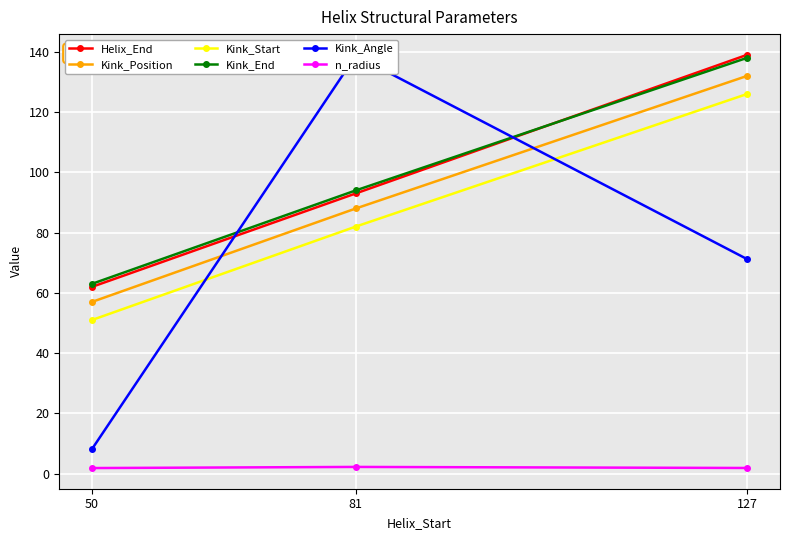

Reading left to right, what are all the values shown in this chart?

Helix_End: 62.0	93.0	139.0
Kink_Position: 57.0	88.0	132.0
Kink_Start: 51.0	82.0	126.0
Kink_End: 63.0	94.0	138.0
Kink_Angle: 8.2	138.7	71.2
n_radius: 1.9	2.2	1.9